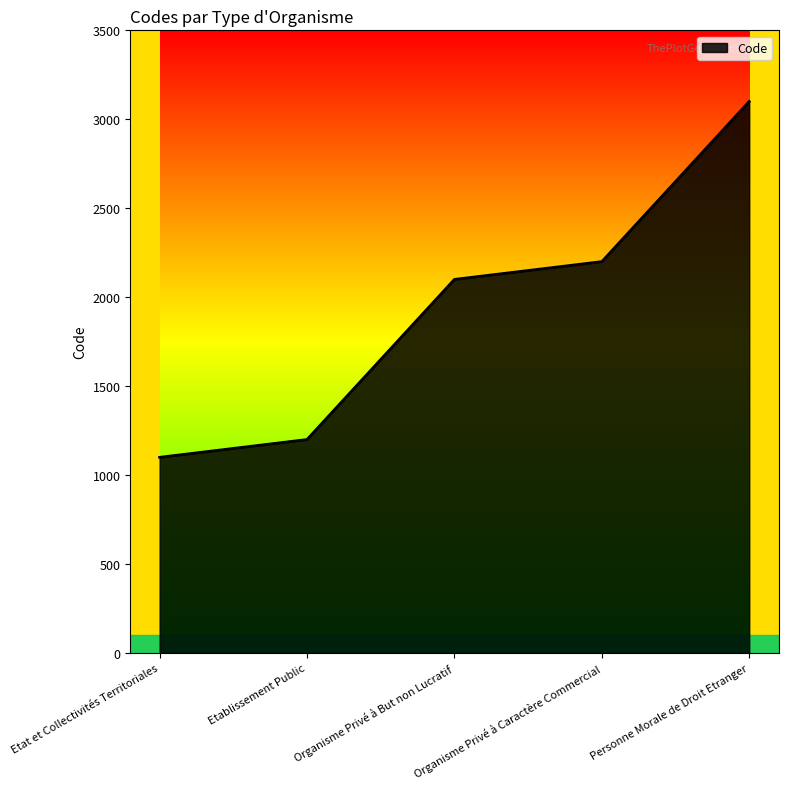

At which category does the chart reach its peak across all series?

Personne Morale de Droit Etranger